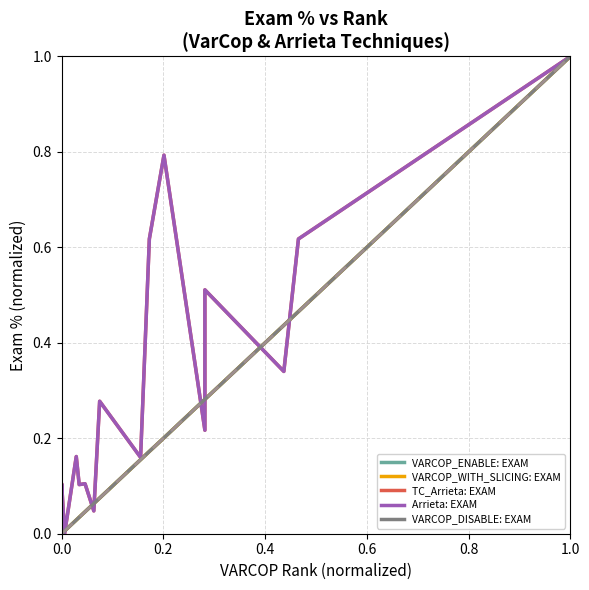

What is the highest value of the VARCOP_DISABLE_BUGGY_PC_DETECTION:EXAM series?

1.0